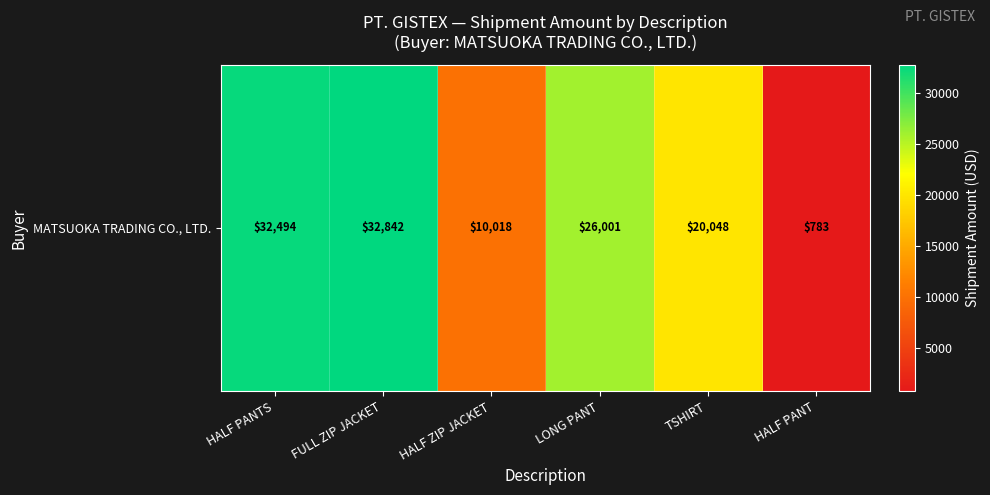

Rank the categories by value from highest to lowest.

FULL ZIP JACKET, HALF PANTS, LONG PANT, TSHIRT, HALF ZIP JACKET, HALF PANT